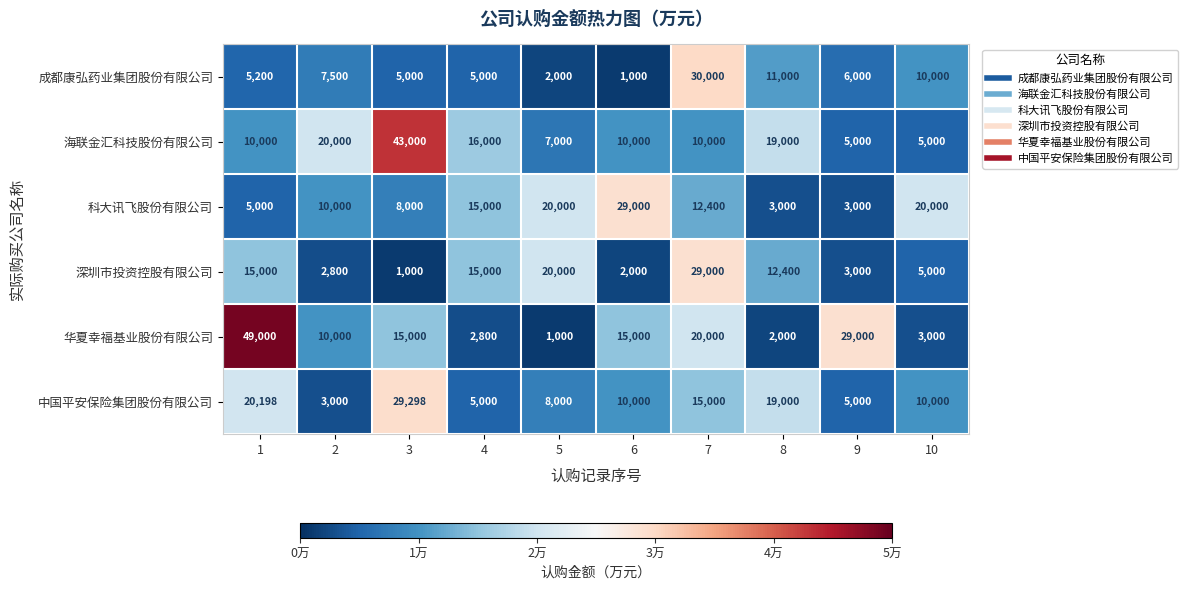

At how many categories does at least one series exceed 14985?

10